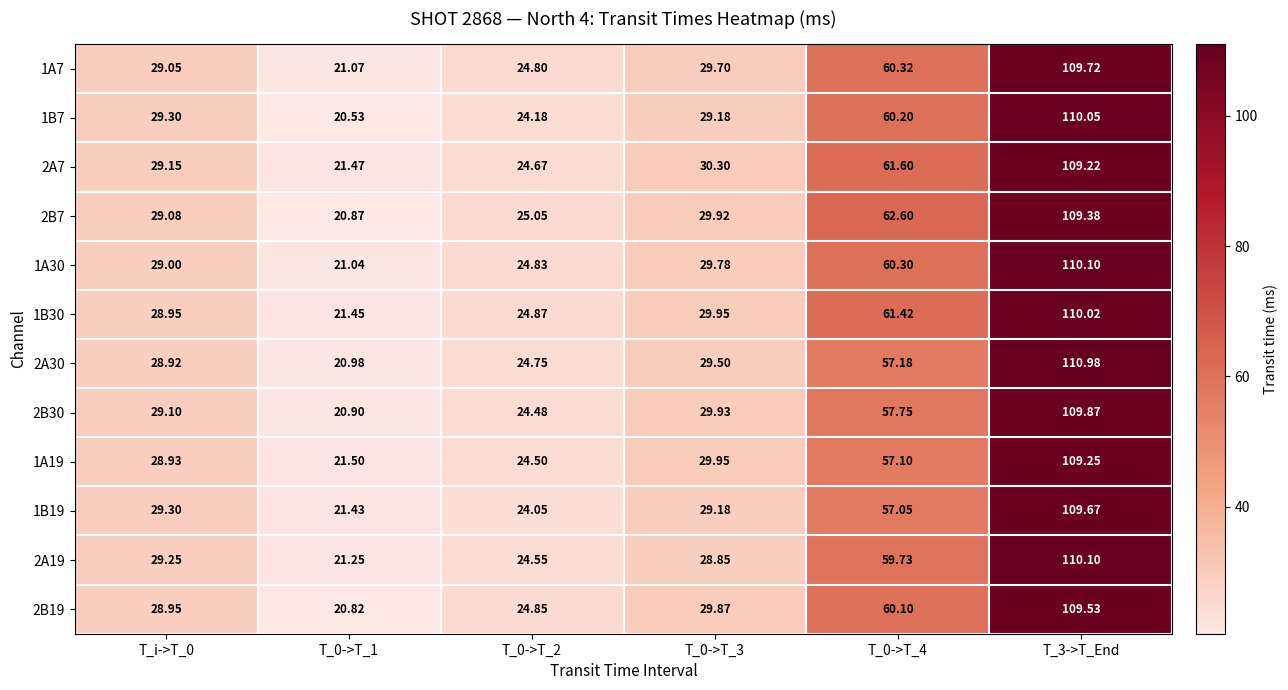

At which category is the sum across all series the highest?

T_3->T_End